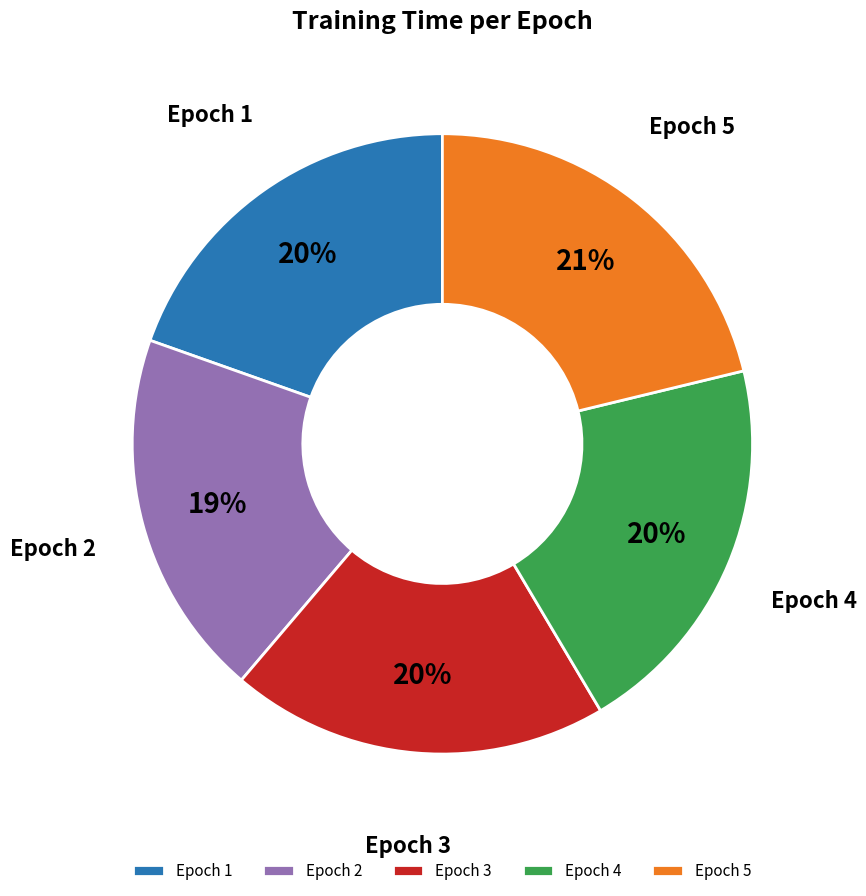

Count the number of slices in the pie.

5